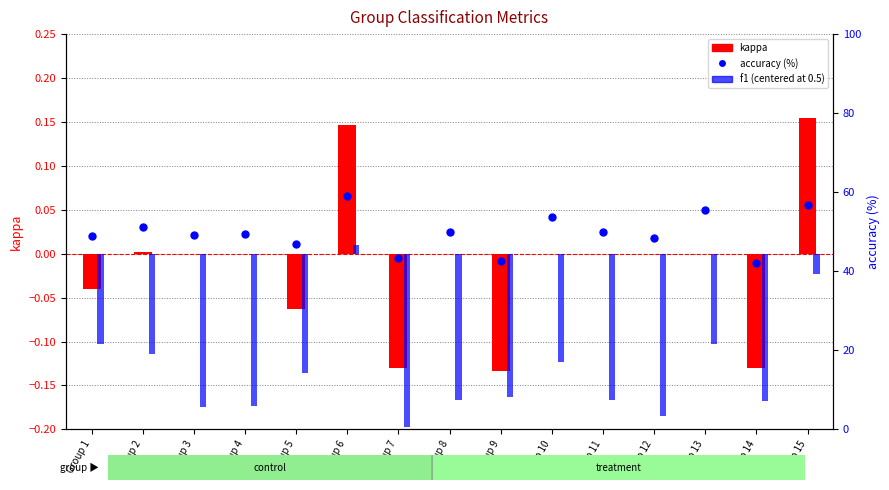

Which series has the largest total across all categories?

accuracy (%)